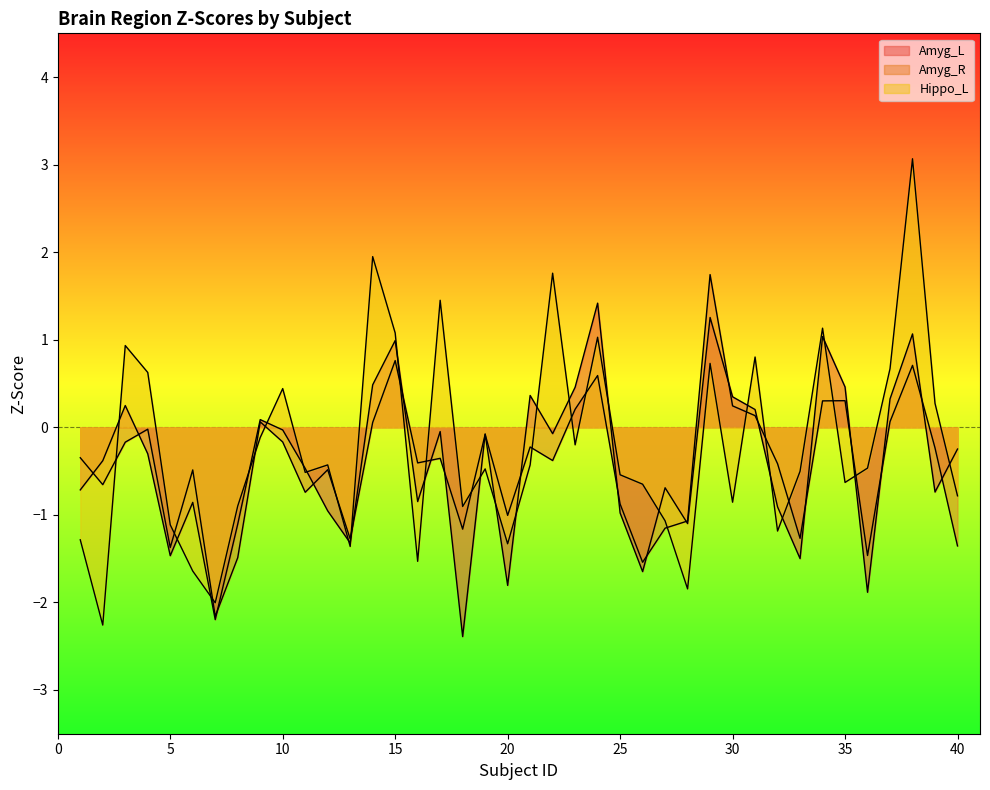

What is the highest value of the Amyg_L series?

1.4